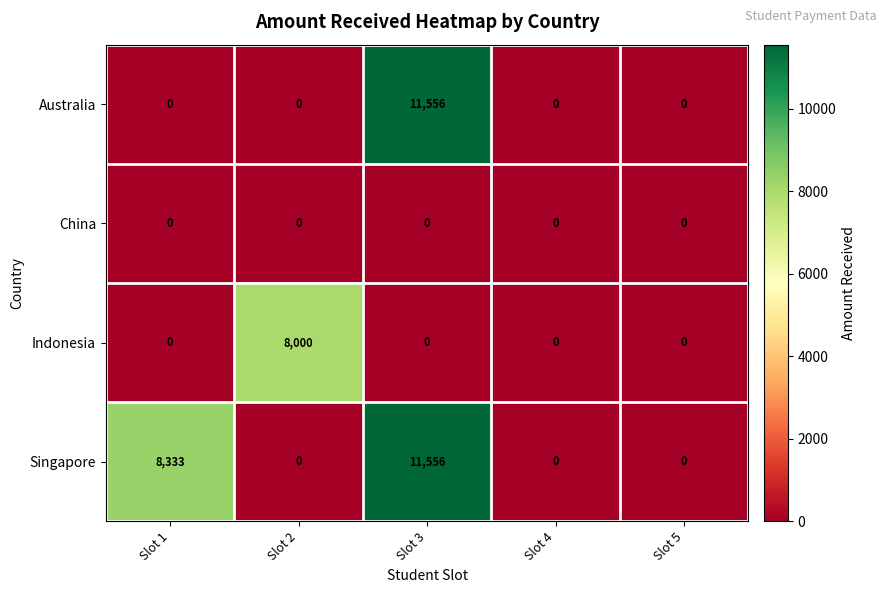

True or false: Australia has a value of -4560 at Slot 5.

False